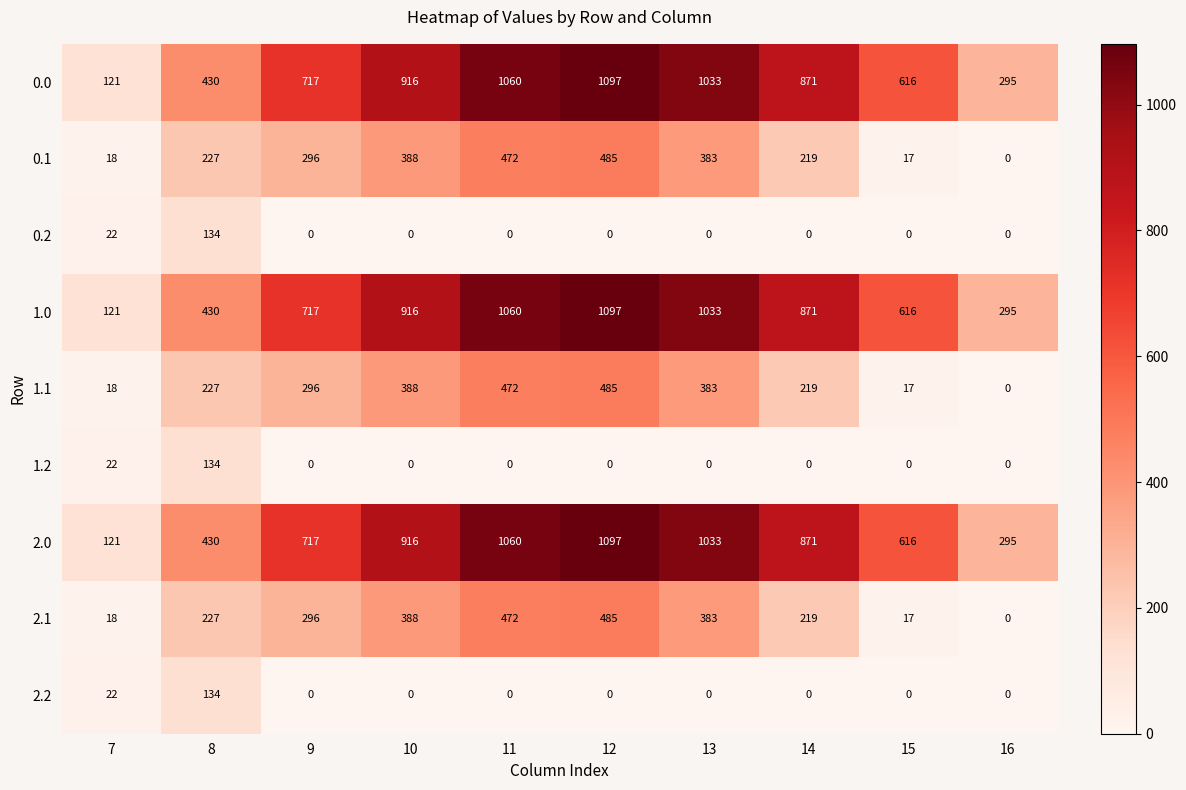

The 0.0 series shows 304 at 13. True or false?

False